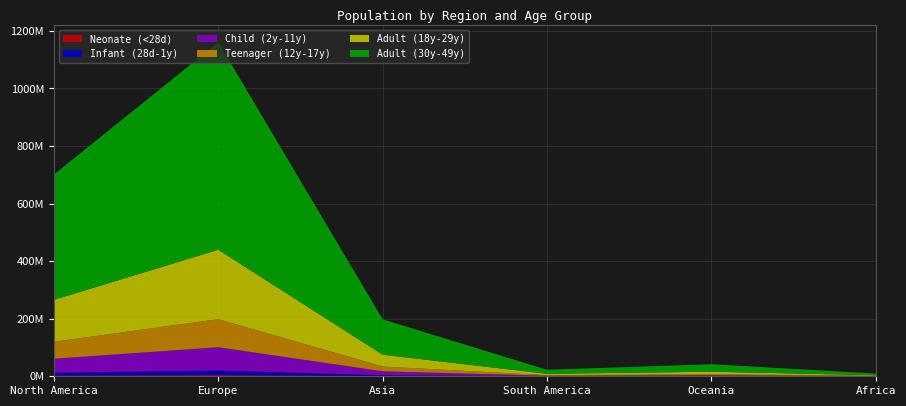

Reading left to right, extract all data points from this chart.

Neonate (<28d): 2442417.3	4045007.4	689754.9	78936.1	146250.2	32916.0
Infant (28d-1y): 9738356.5	16128171.3	2750176.8	314732.4	583125.8	131242.2
Child (2y-11y): 48723095.7	80692716.1	13759727.1	1574674.2	2917504.1	656632.9
Teenager (12y-17y): 58931147.8	97598773.5	16642549.1	1904586.6	3528754.9	794205.1
Adult (18y-29y): 145668278.4	241248403.1	41137693.2	4707830.5	8722512.1	1963146.7
Adult (30y-49y): 435470495.8	721204114.5	122979771.8	14073903.5	26075661.3	5868762.1